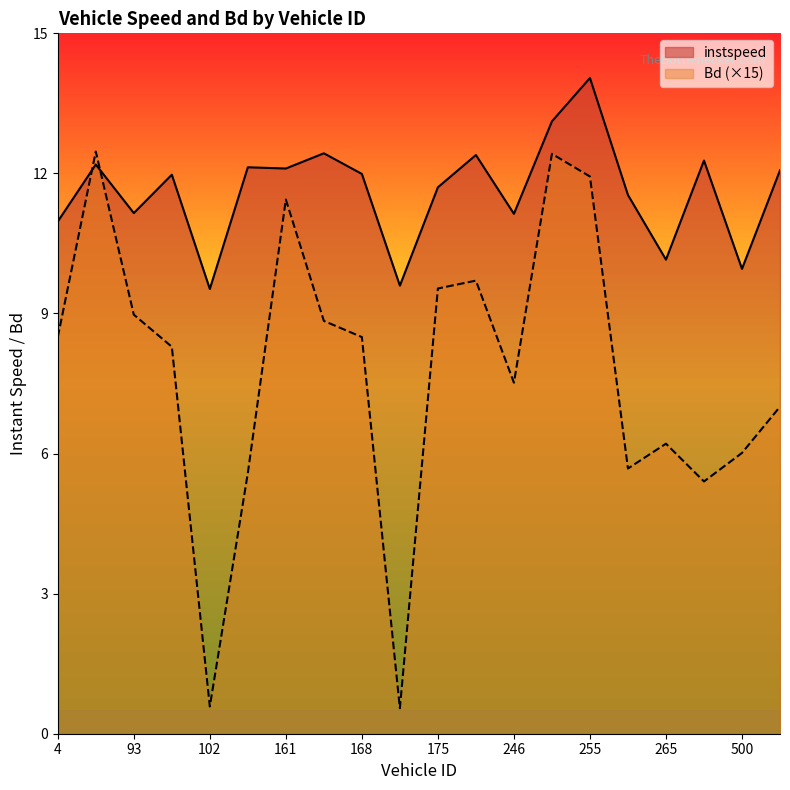

What is the minimum value for instspeed?

9.5